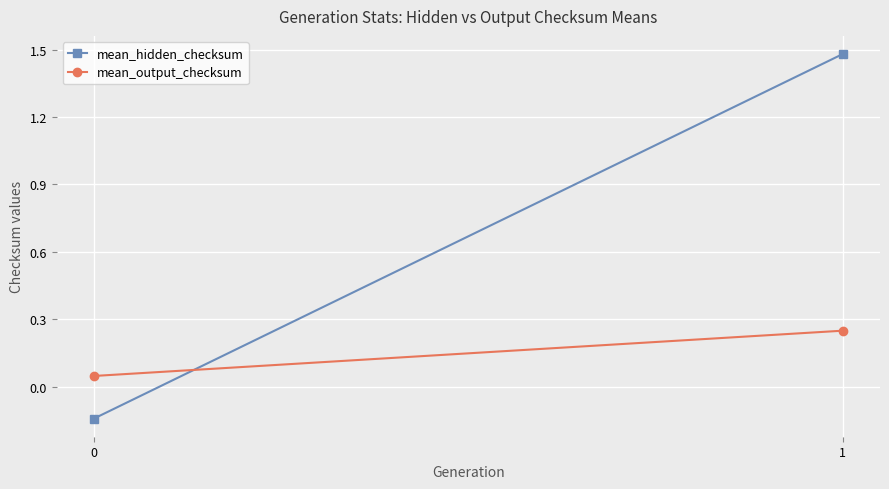

What are all the series names shown in the legend?

mean_hidden_checksum, mean_output_checksum